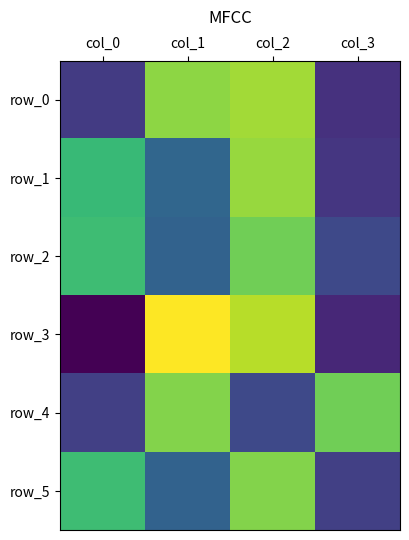

At which category is the sum across all series the highest?

col_2